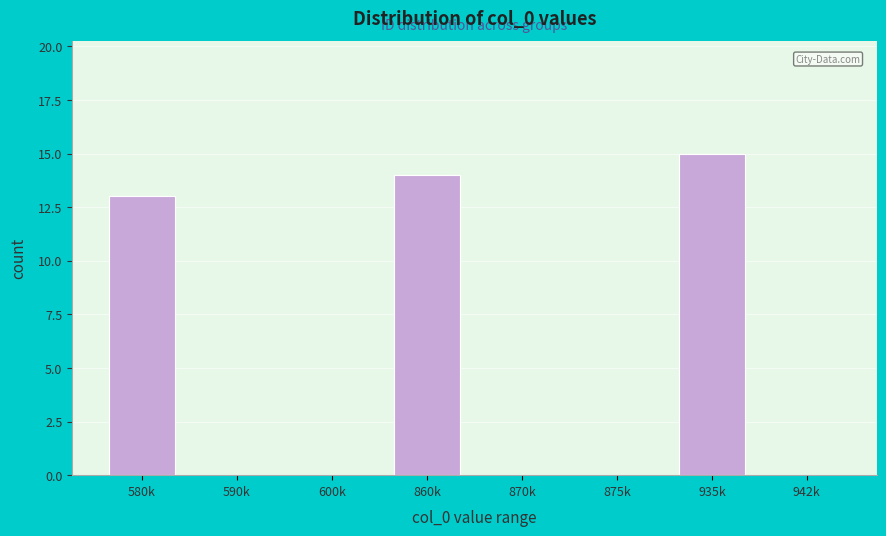

Reading right to left, what are all the values shown in this chart?

942k=0	935k=15	875k=0	870k=0	860k=14	600k=0	590k=0	580k=13